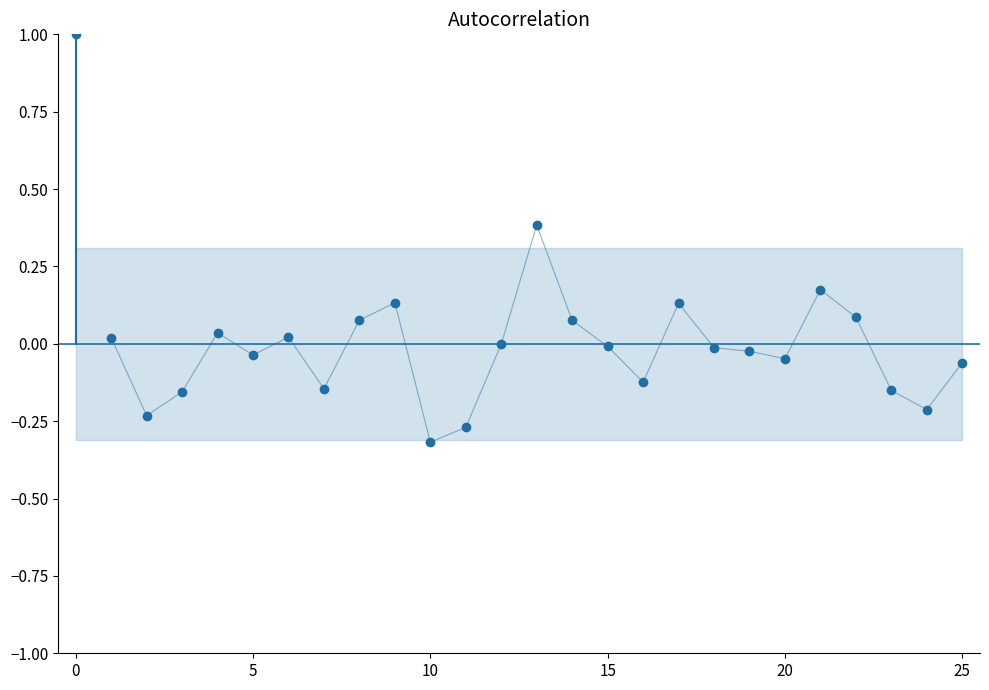

The chart shows a value of 0.1 at 8. True or false?

True